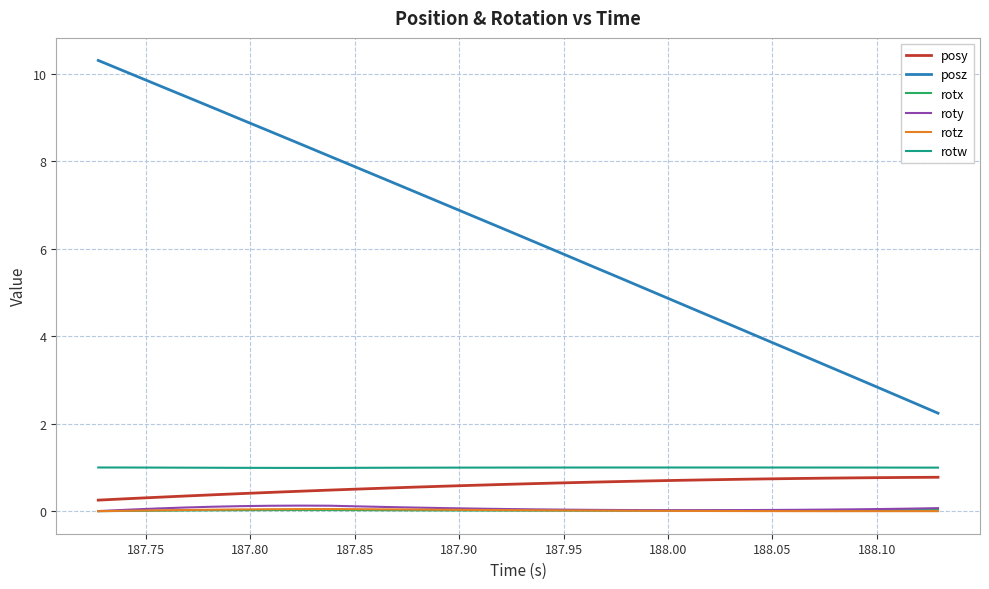

How many series are shown in this chart?

6